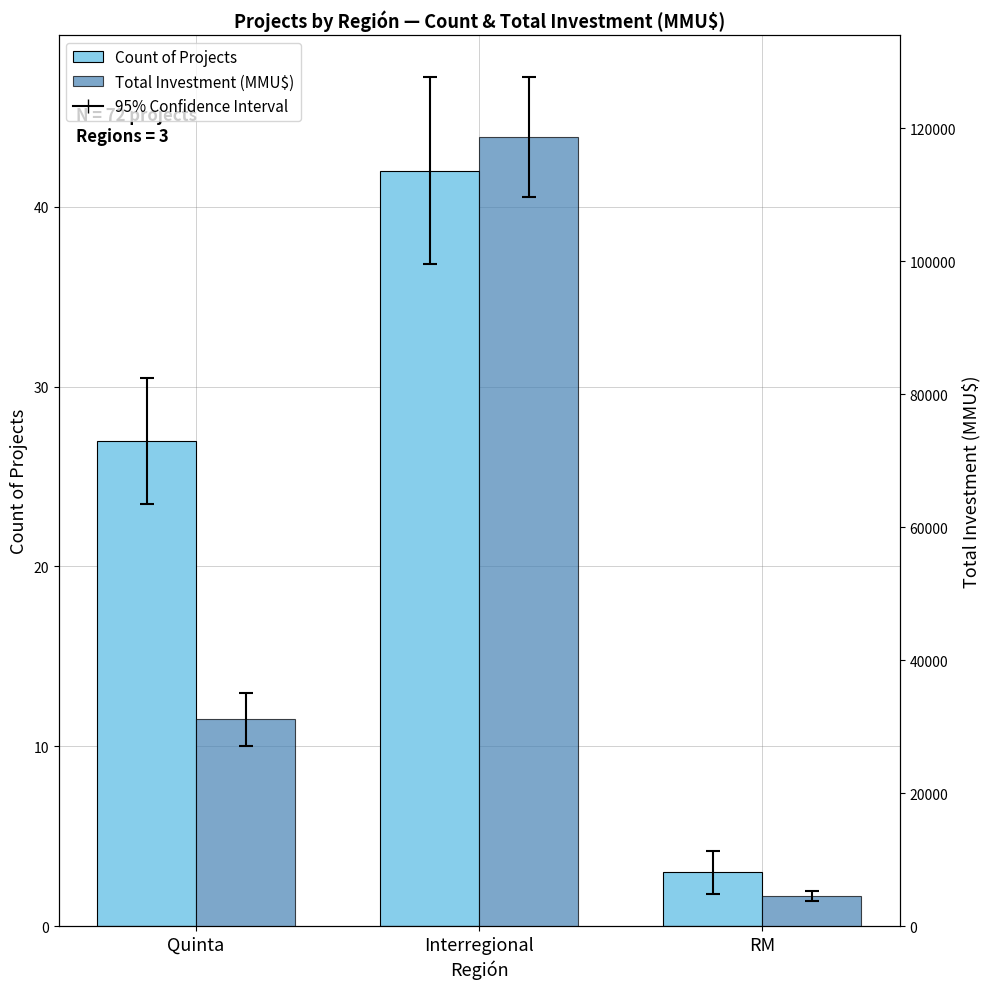

Reading right to left, list all the values displayed in this chart.

Count of Projects: RM=3	Interregional=42	Quinta=27
Total Investment (MMU$): RM=4500	Interregional=118614	Quinta=31080